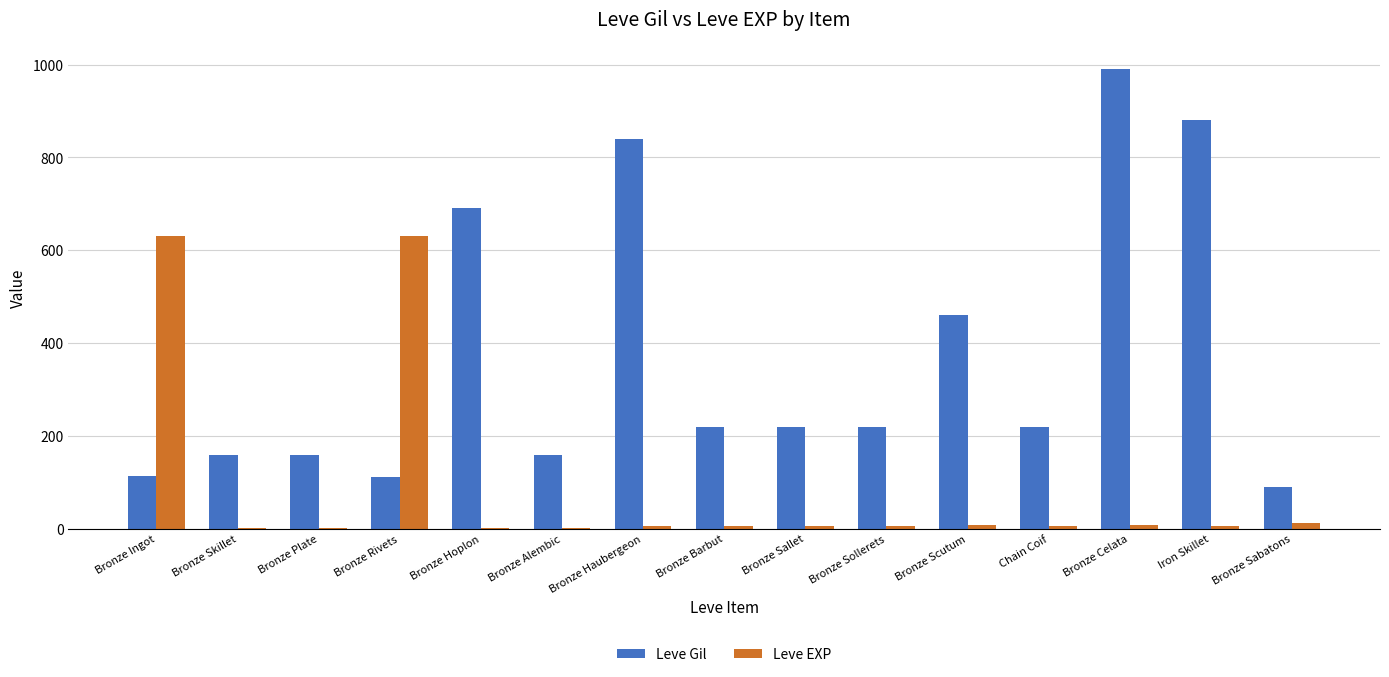

What are all the series names shown in the legend?

Leve Gil, Leve EXP